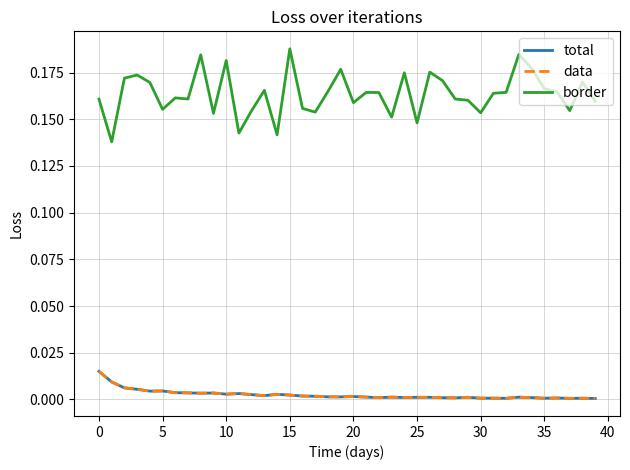

Is this an area chart (filled region under the line)?

No